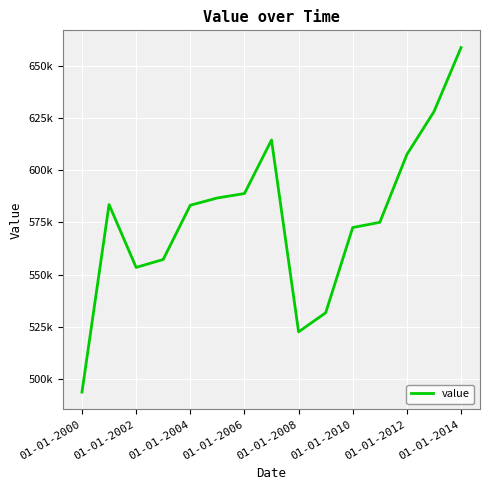

How many values are below 583227?

7